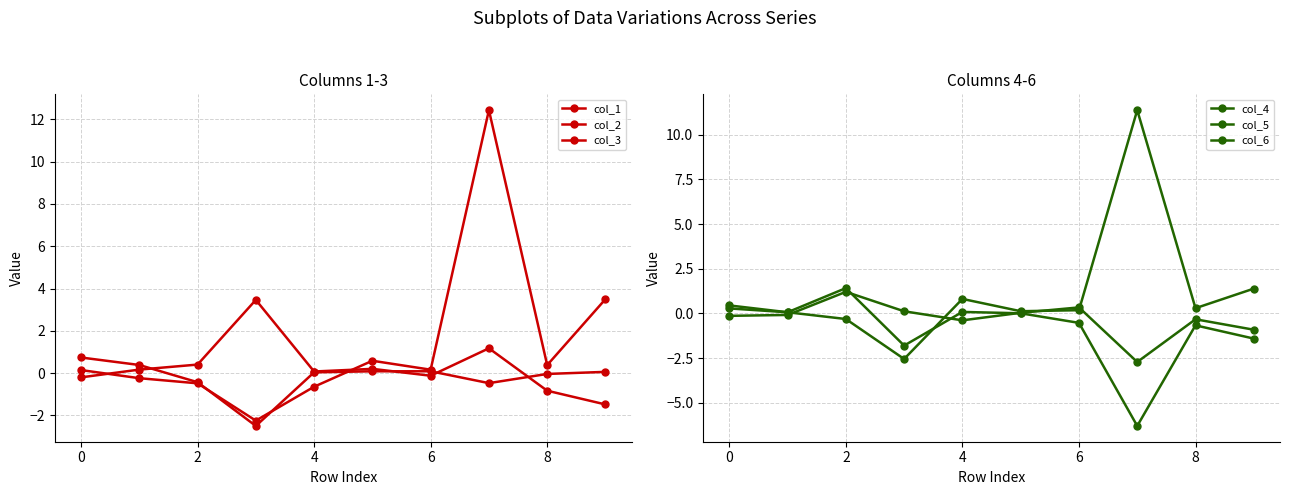

At which category is the sum across all series the highest?

7